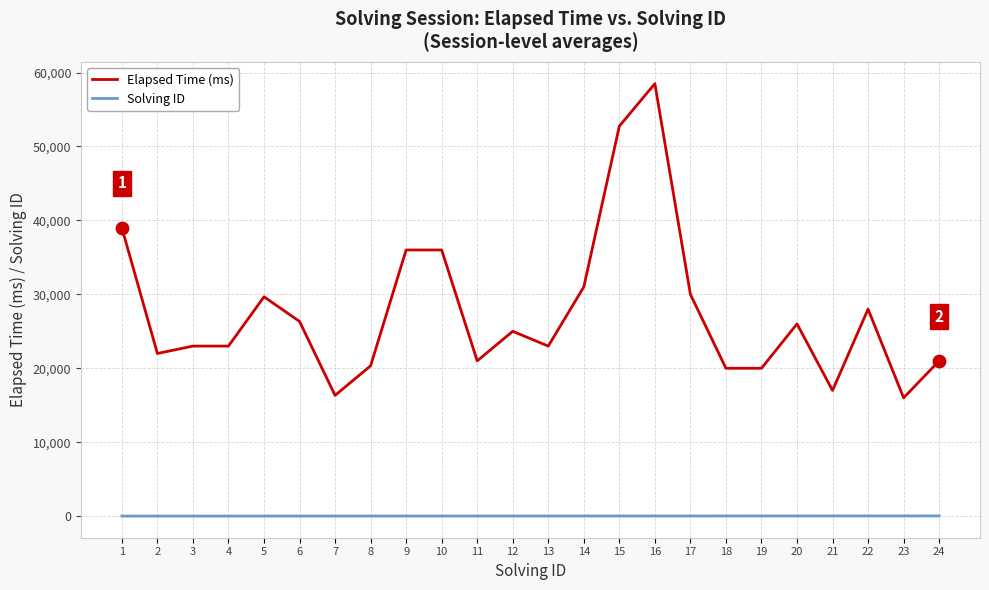

Which series has the largest total across all categories?

Elapsed Time (ms)